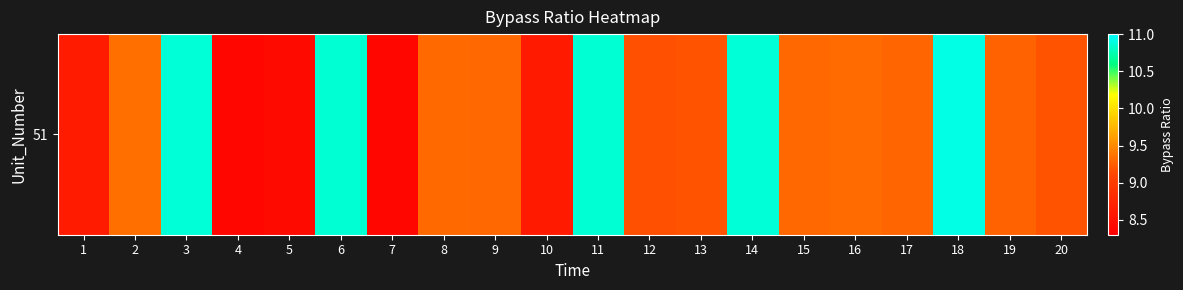

Is it true that the value at 11 is 15.3?

False